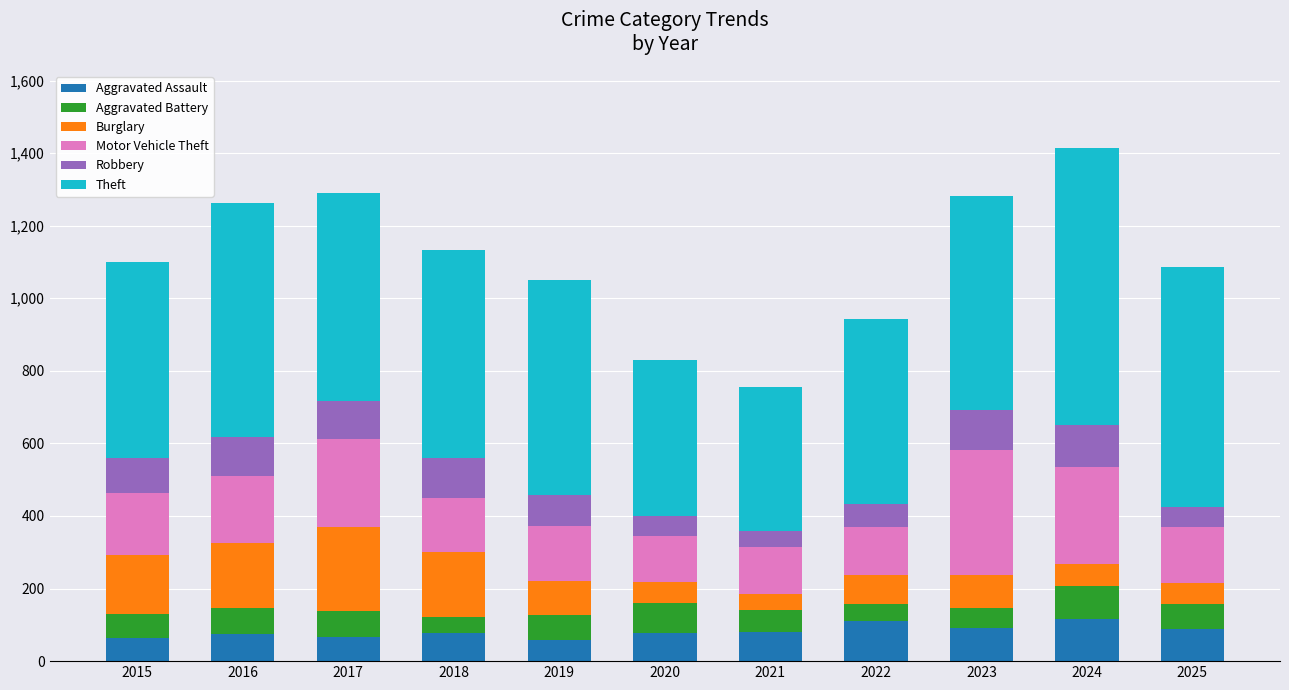

What is the average value of the Aggravated Assault series?

82